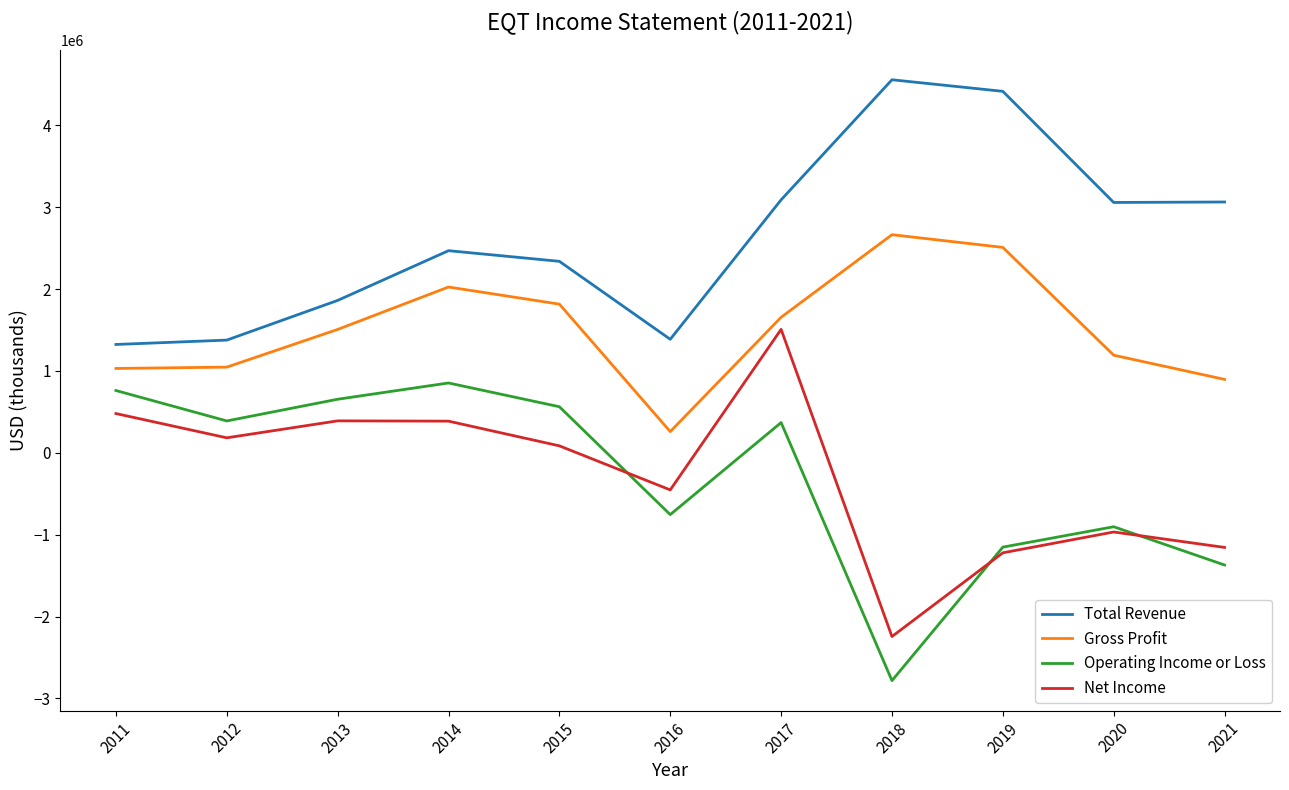

Read the Net Income value at 2020.

-967200